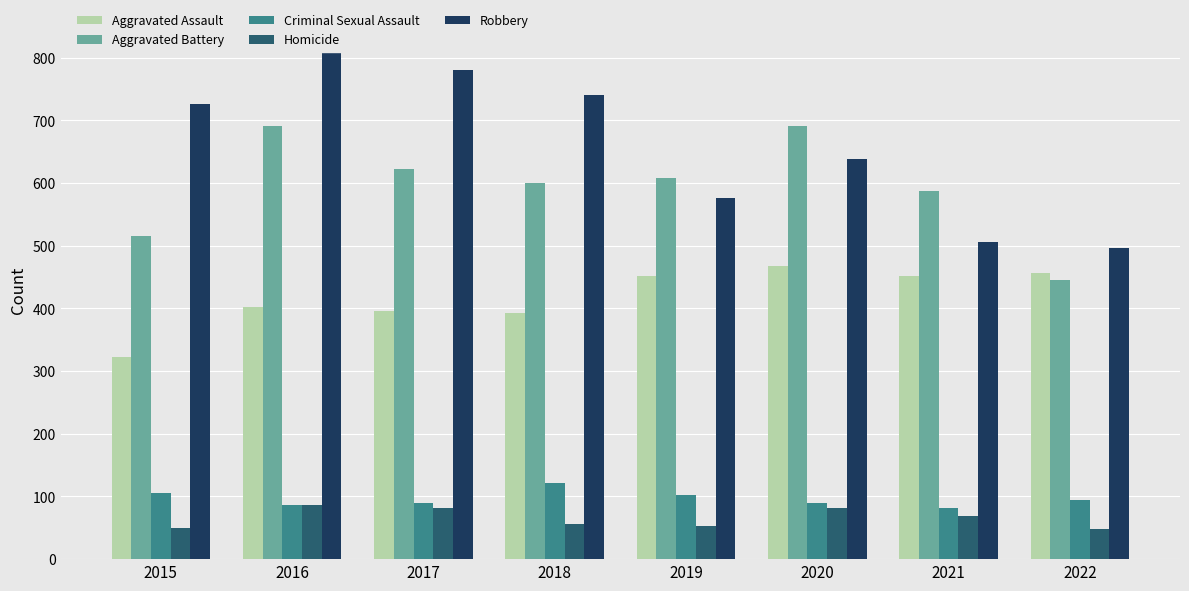

Rank the categories by Robbery value from lowest to highest.

2022, 2021, 2019, 2020, 2015, 2018, 2017, 2016